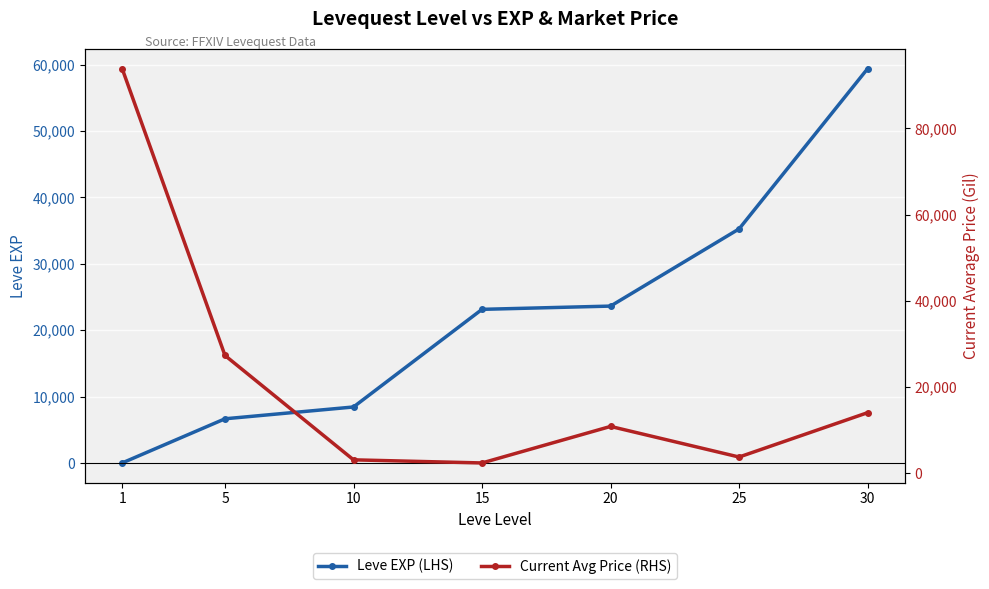

Between which two adjacent categories do Leve EXP (LHS) and Current Avg Price (RHS) first intersect?

5 and 10